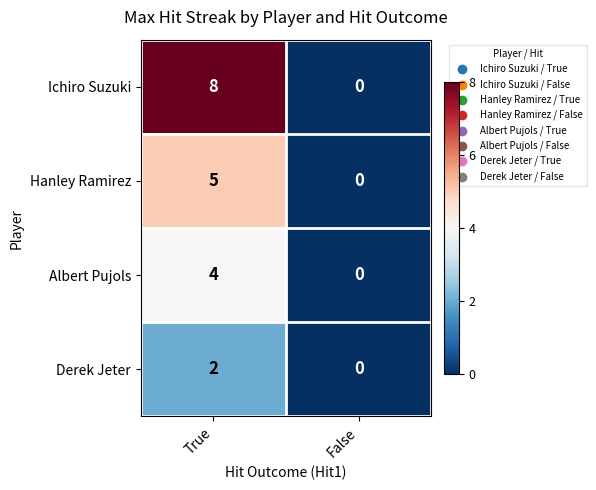

Which series changed the most between True and False?

Ichiro Suzuki